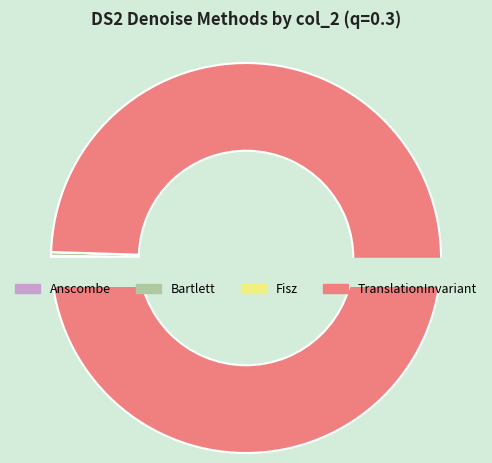

What is the ratio of the value at TranslationInvariant to the value at Anscombe?

558.6